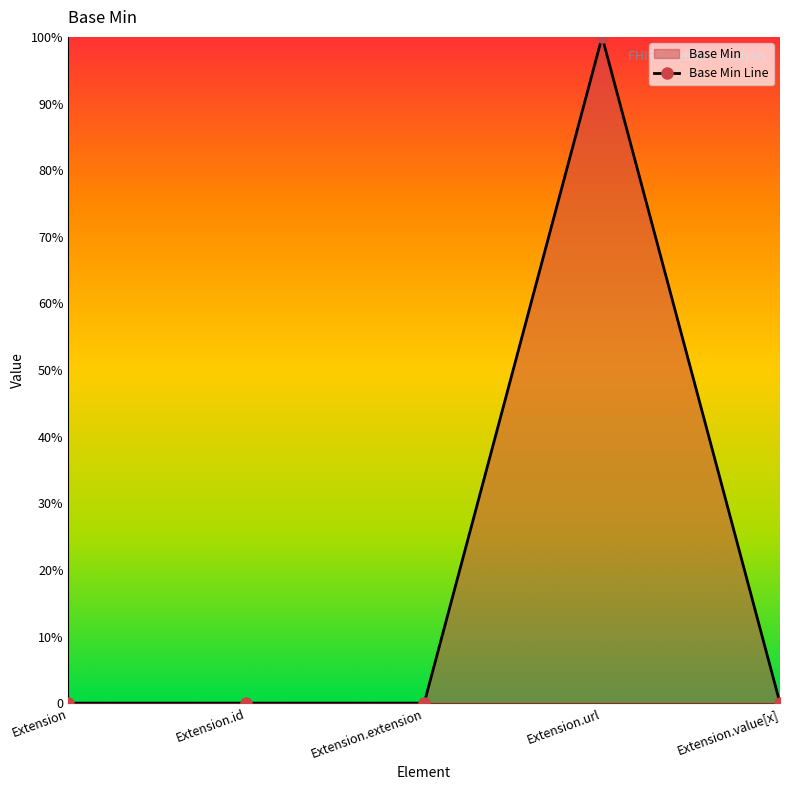

Which category has the lowest value across all series?

Extension